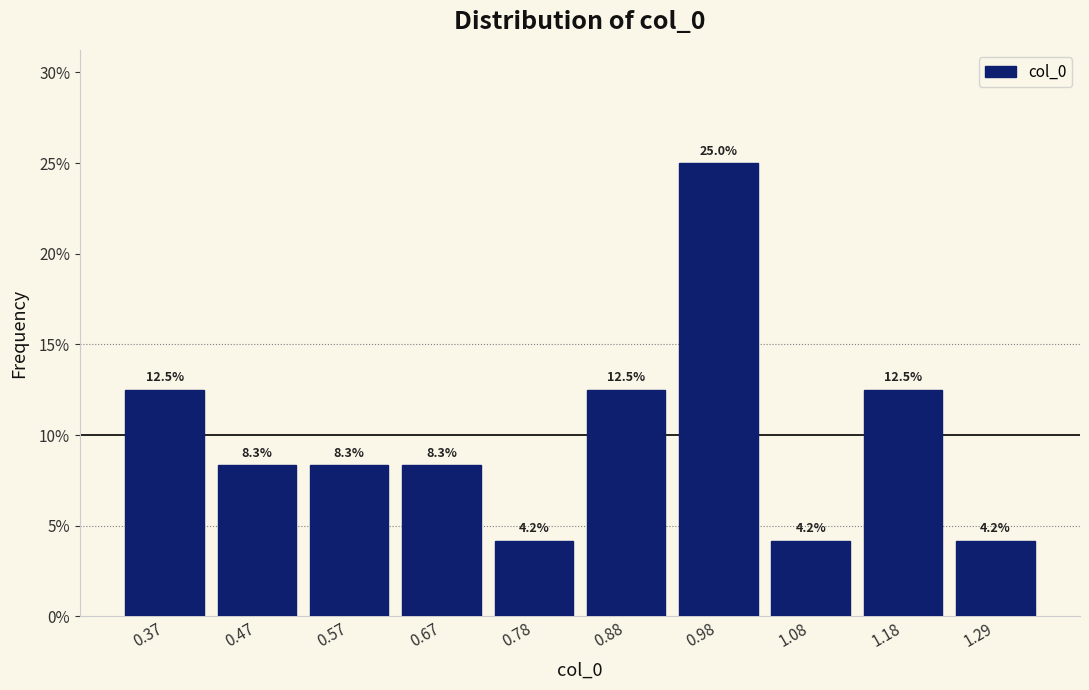

Reading left to right, transcribe this chart: for each bar, give the range it covers on the x-axis and its height. The bar edges are not printed on the chart, so give them approximately, as read against the axis.

0.32 to 0.42: 12.5
0.42 to 0.52: 8.3
0.52 to 0.62: 8.3
0.62 to 0.72: 8.3
0.72 to 0.82: 4.2
0.82 to 0.92: 12.5
0.92 to 1.04: 25.0
1.04 to 1.14: 4.2
1.14 to 1.24: 12.5
1.24 to 1.34: 4.2